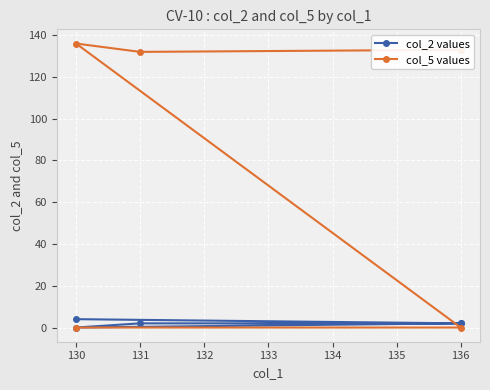

How many lines are shown in the chart?

2